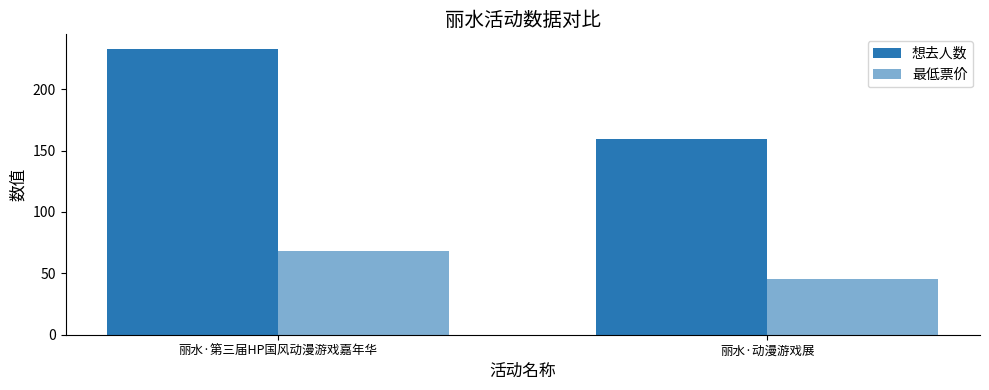

How many data points in 想去人数 are less than 233?

1